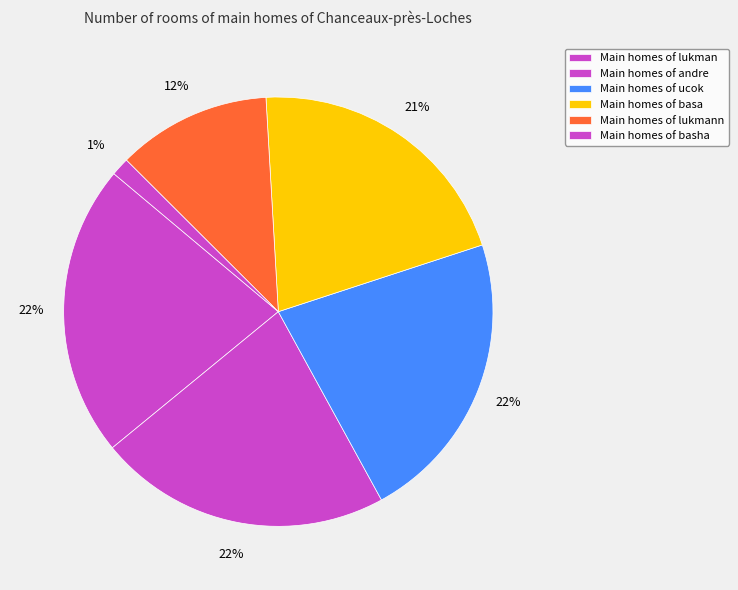

How many slices are in this pie chart?

6